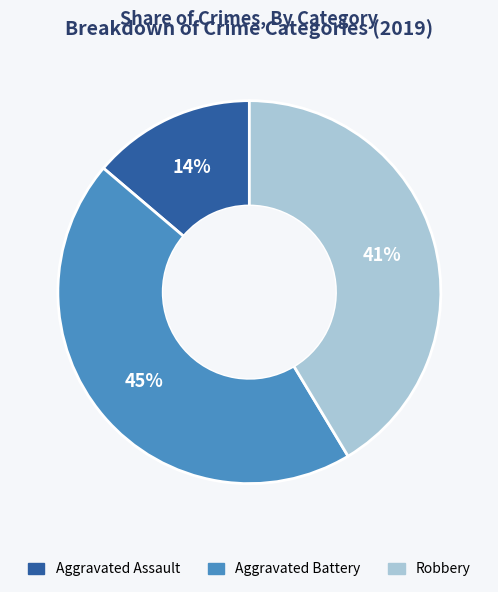

How many segments does this pie chart have?

3